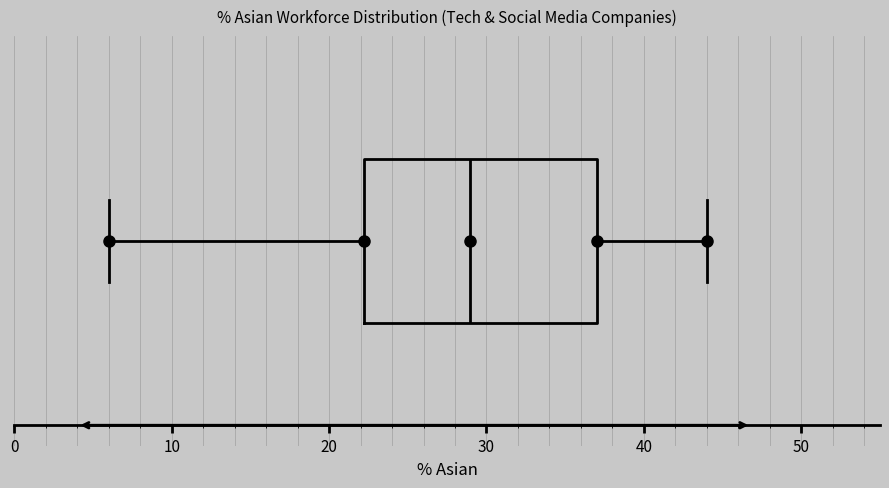

Read this box plot against the x-axis: the position of the median line, the range covered by the box, and the ends of both whiskers. The values are not printed on the chart, so give them approximately, as read against the axis.

median 29, box 22 to 37, whiskers 6 to 44